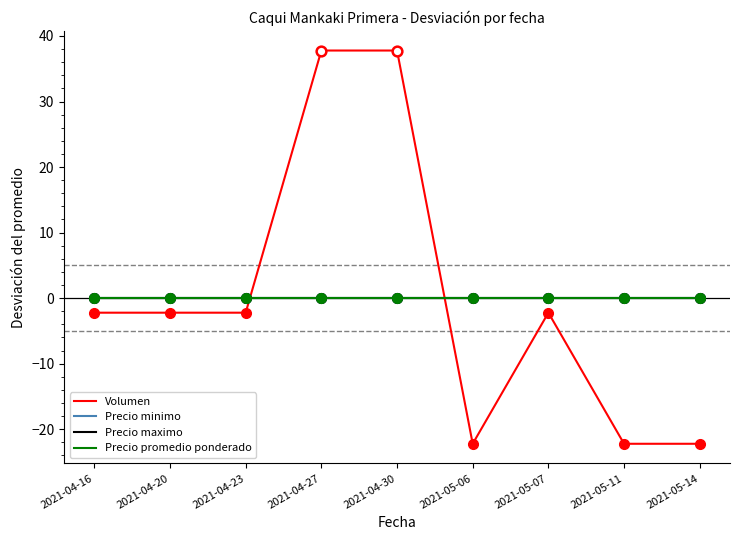

Is it true that Precio maximo equals 0.0 at 2021-04-23?

True